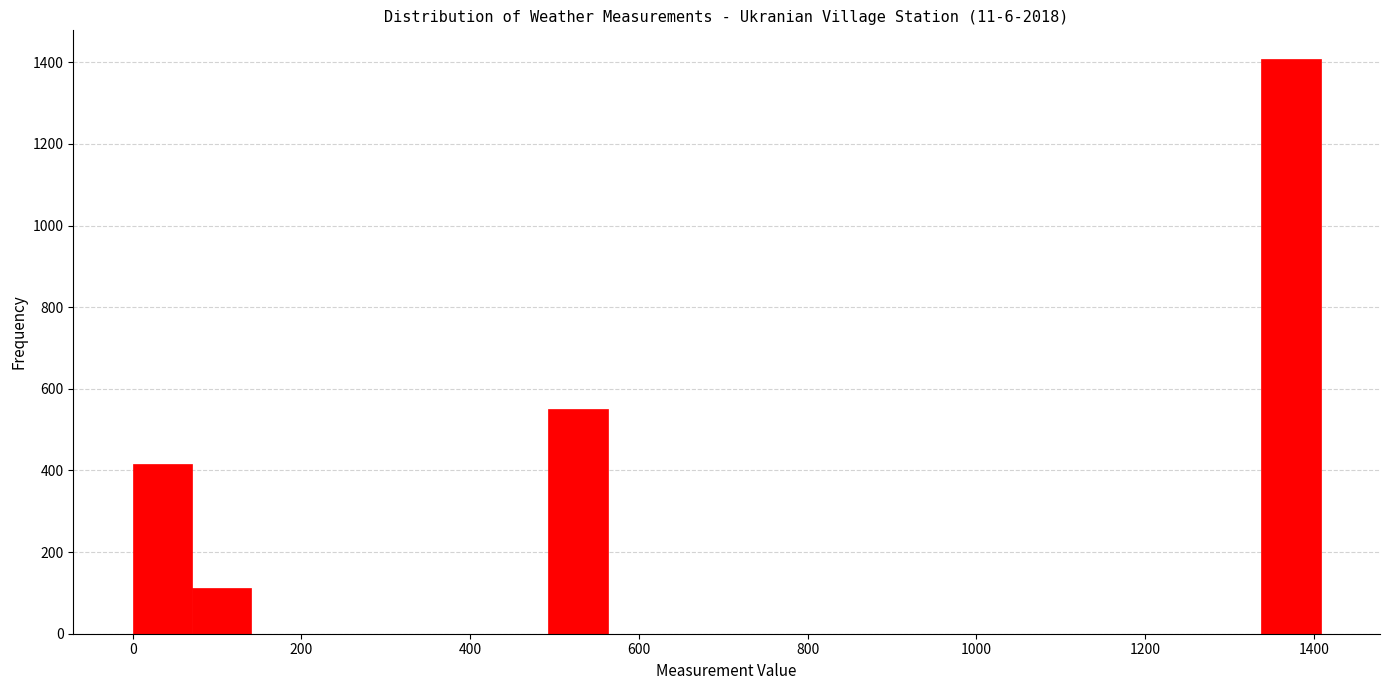

Read against the x-axis, roughly where is the centre of the tallest bar?

1380